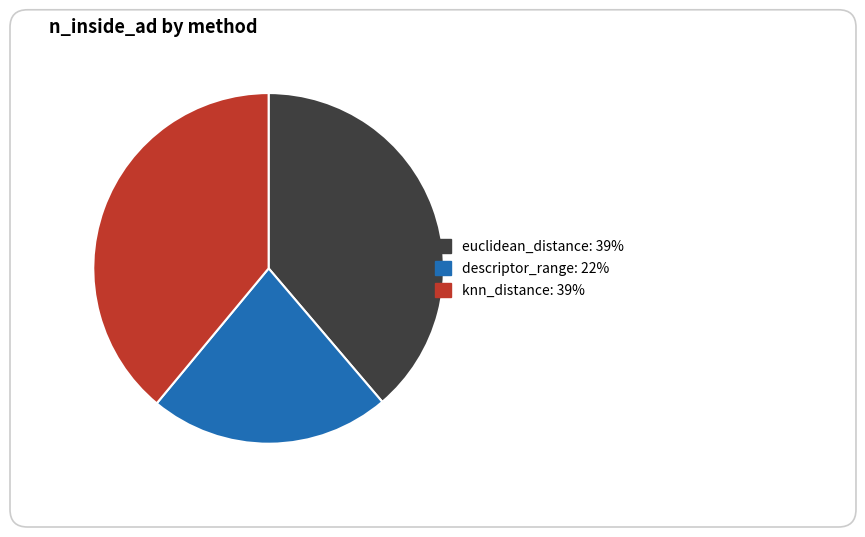

What is the smallest slice in the pie chart?

descriptor_range